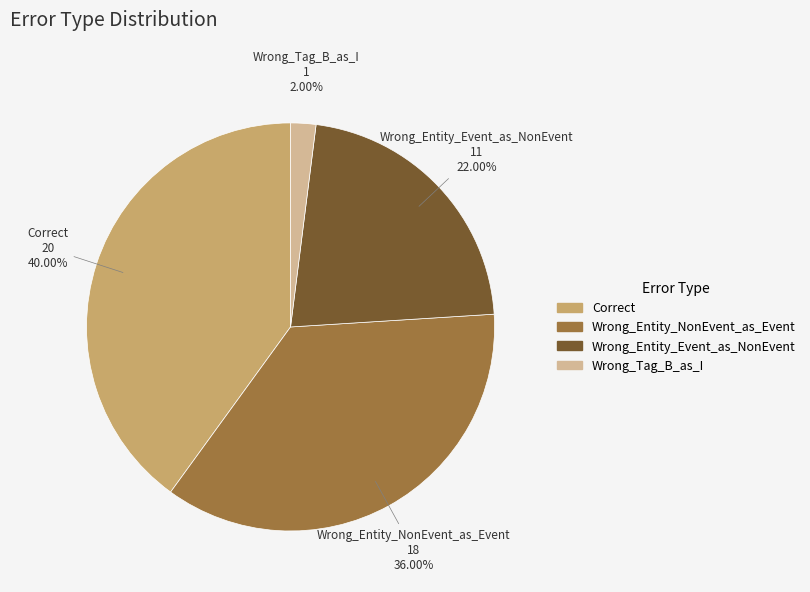

To the nearest percent, what percentage of the pie is Wrong_Entity_Event_as_NonEvent?

22%